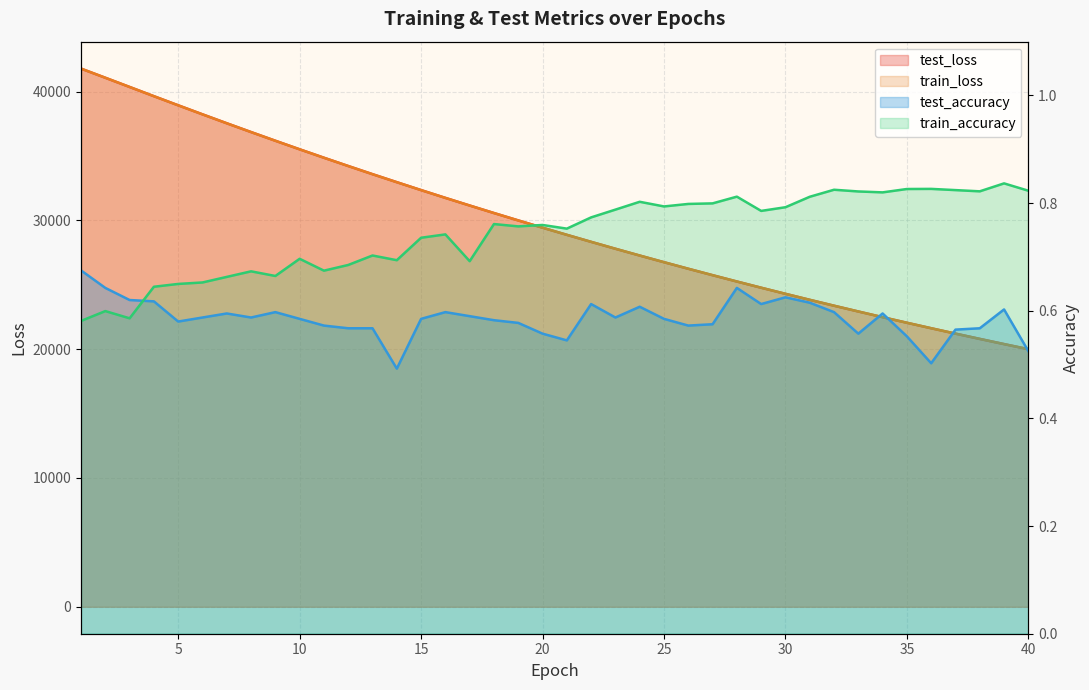

Does the chart display data point markers on the line(s)?

No